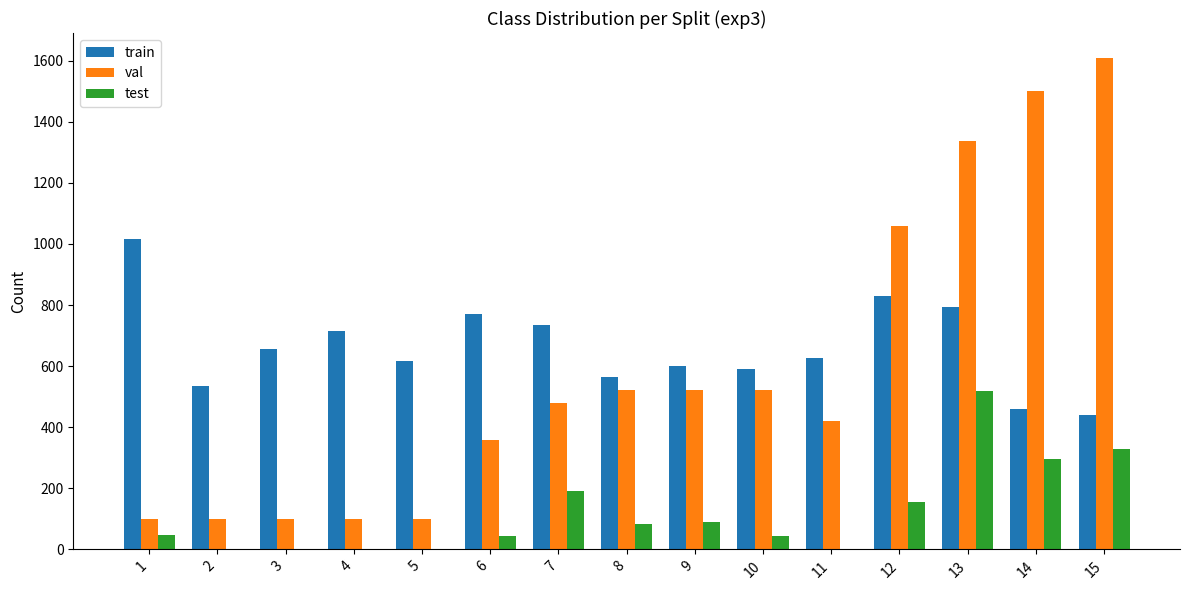

What is the maximum value shown in the chart?

1610